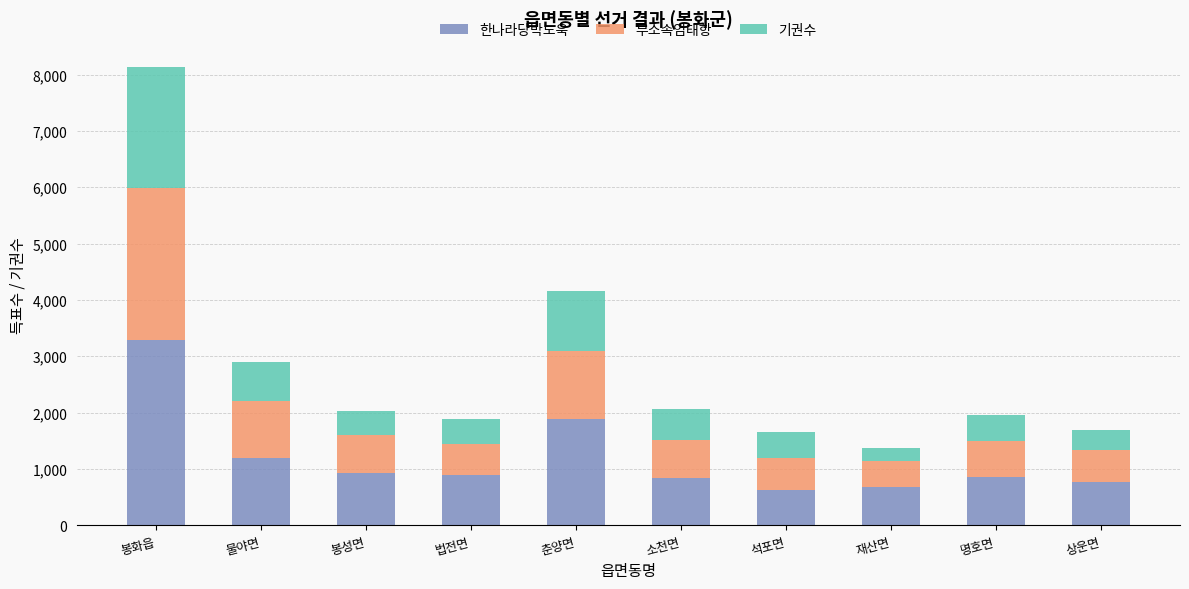

What is the approximate value of 한나라당박노욱 at 봉성면, to the nearest 100?

900